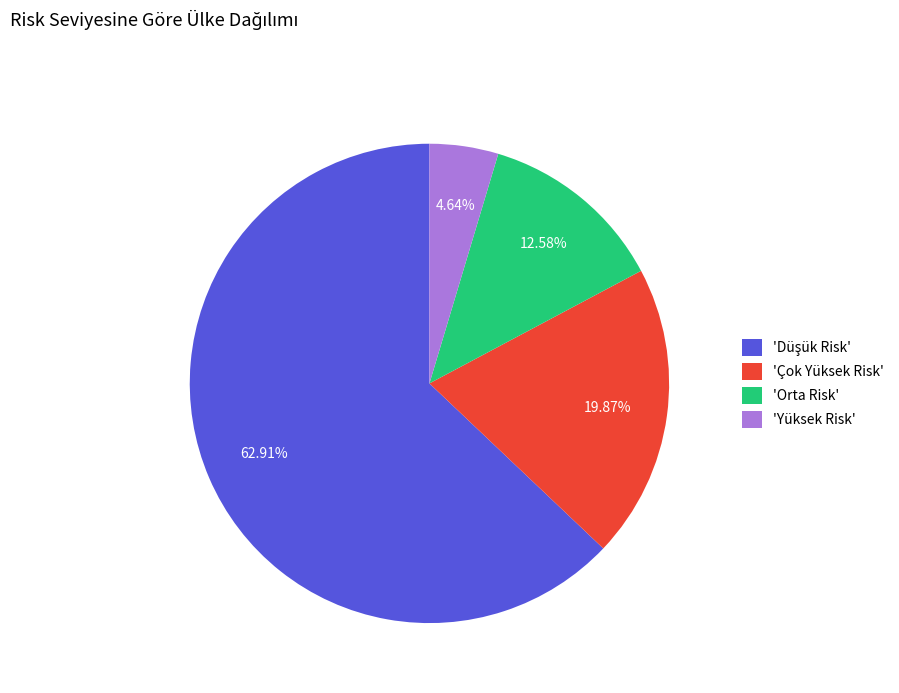

Which has a higher value, 'Yüksek Risk' or 'Orta Risk'?

'Orta Risk'